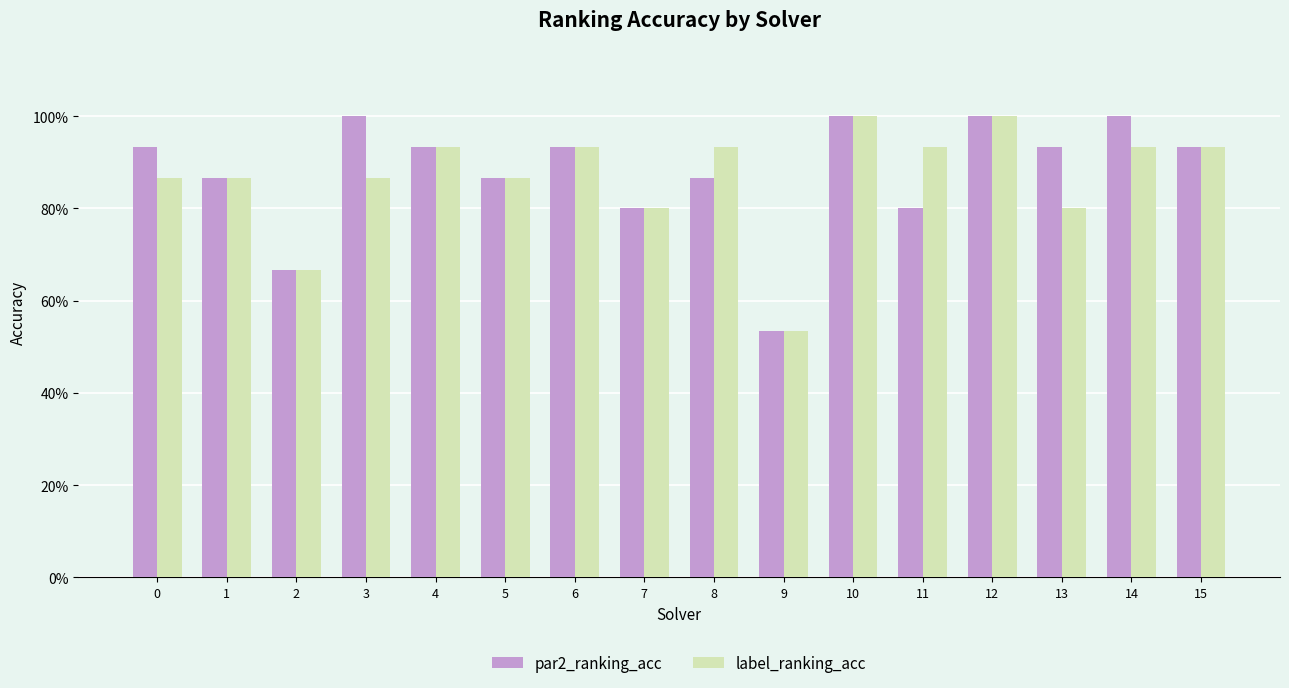

What is the maximum value shown in the chart?

1.0